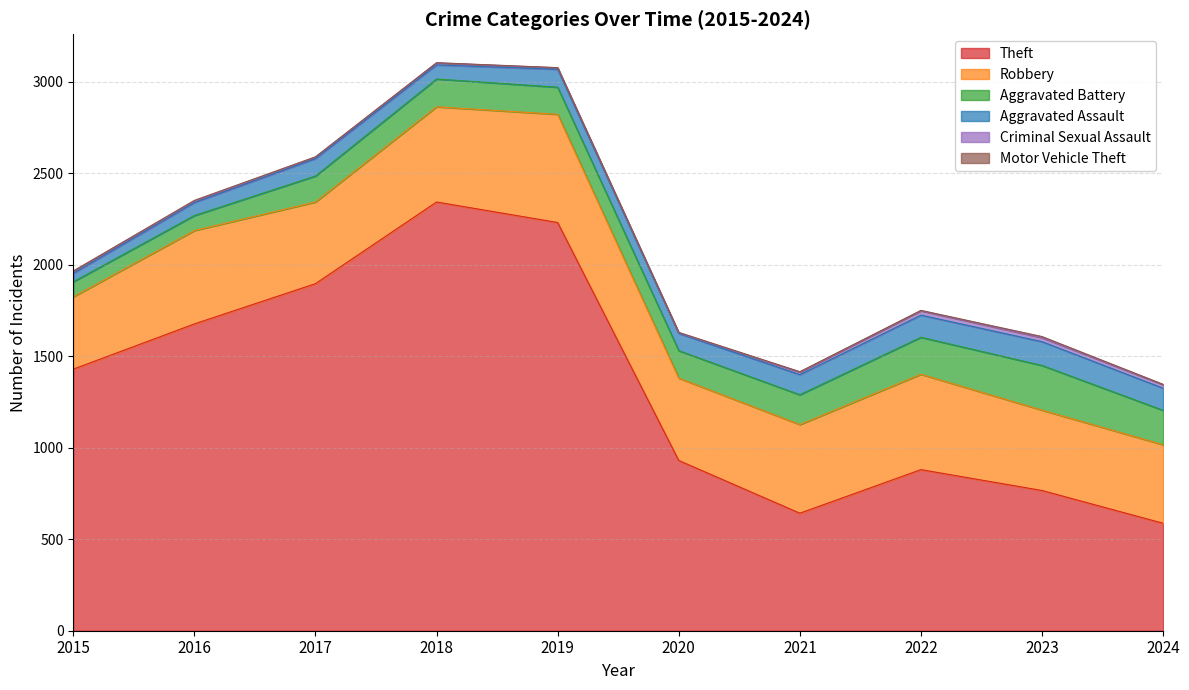

What is the difference between the second highest and minimum values in the Criminal Sexual Assault series?

19